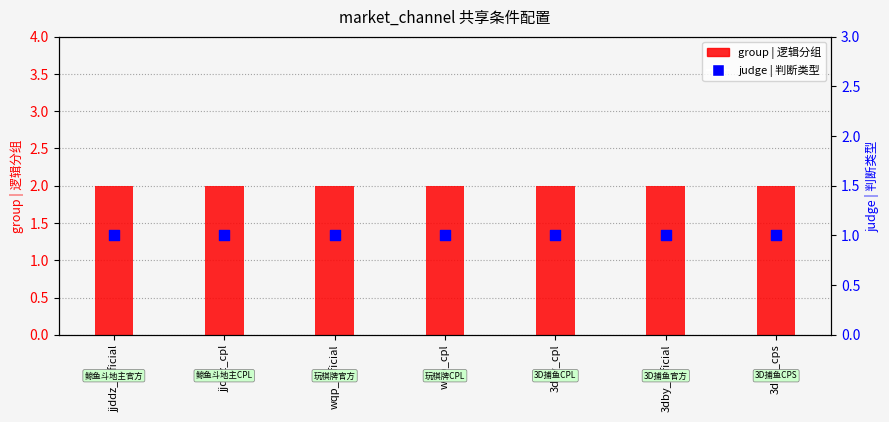

Which series reaches the maximum Y coordinate?

group | 逻辑分组